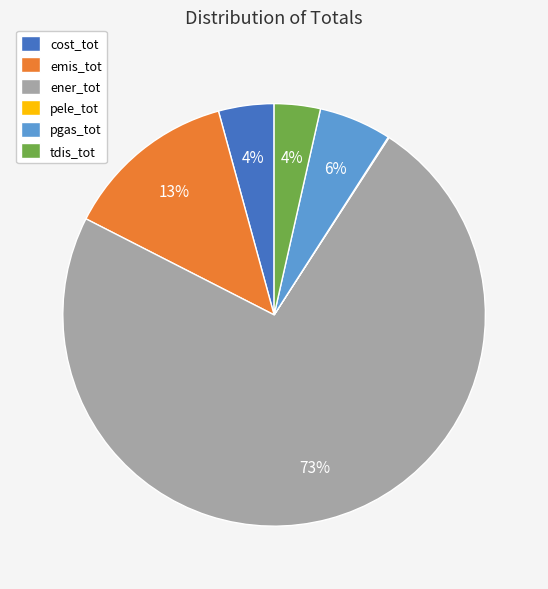

True or false: cost_tot accounts for 4% of the total.

True